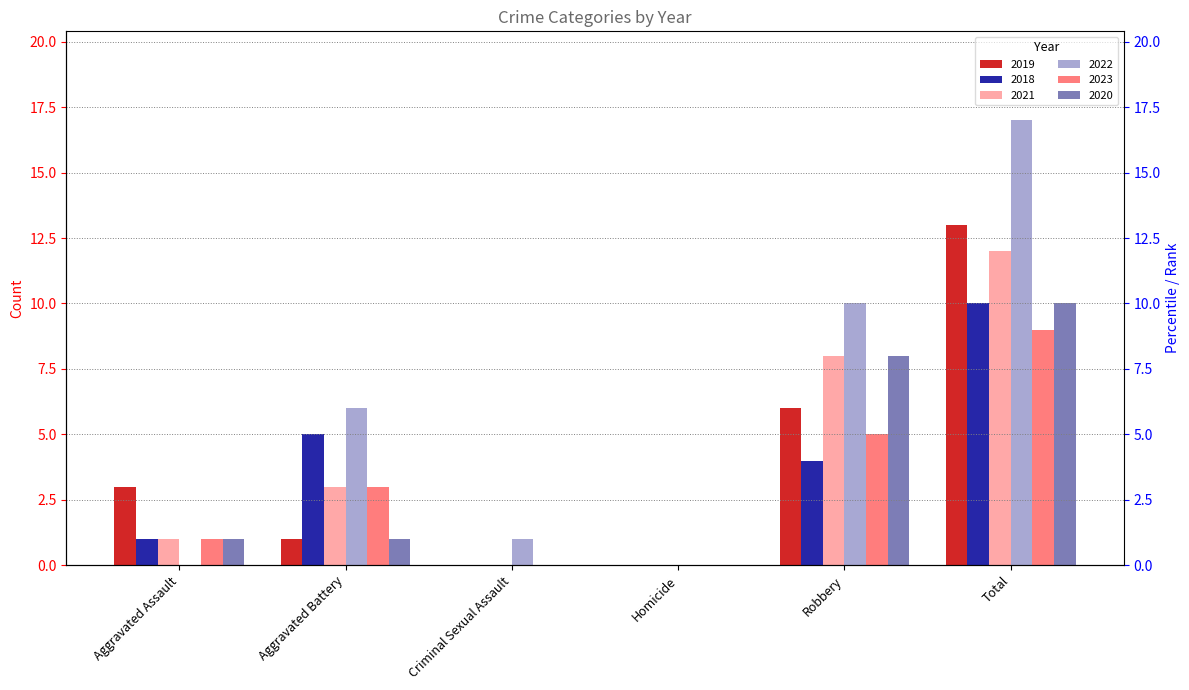

True or false: 2020 has a value of 3 at Homicide.

False